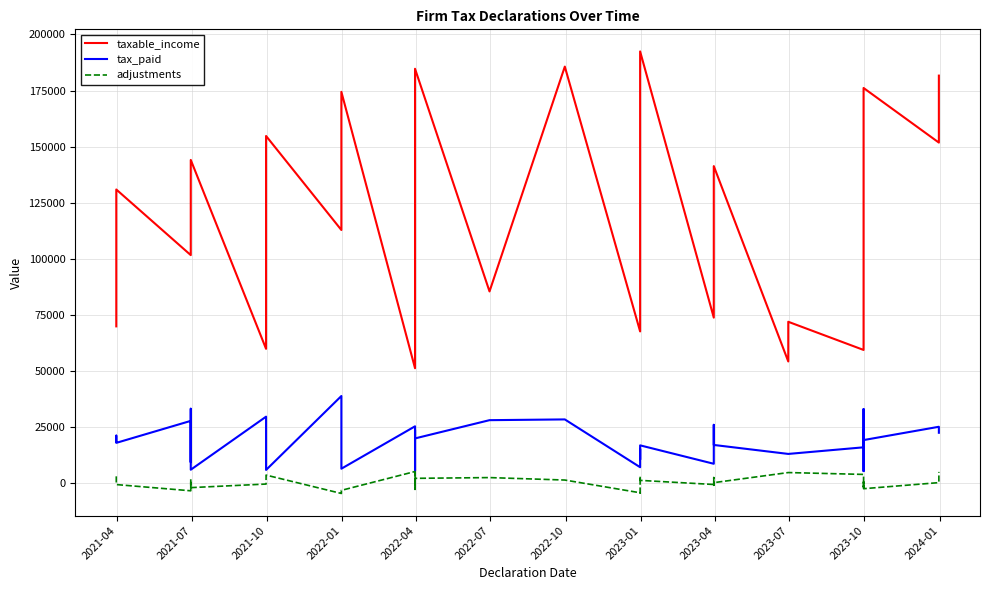

True or false: taxable_income and tax_paid intersect in this chart.

False